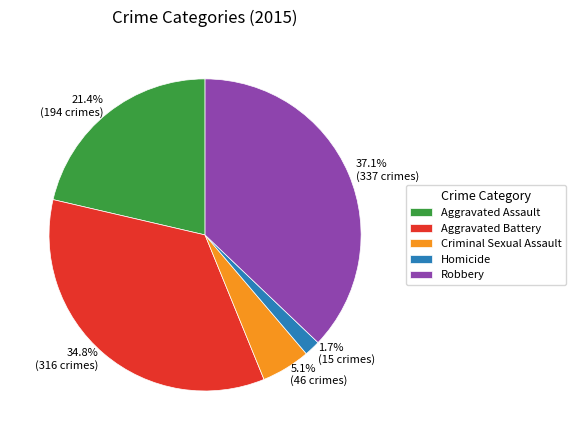

To the nearest percent, what is the difference between the largest and smallest slice percentages?

35%